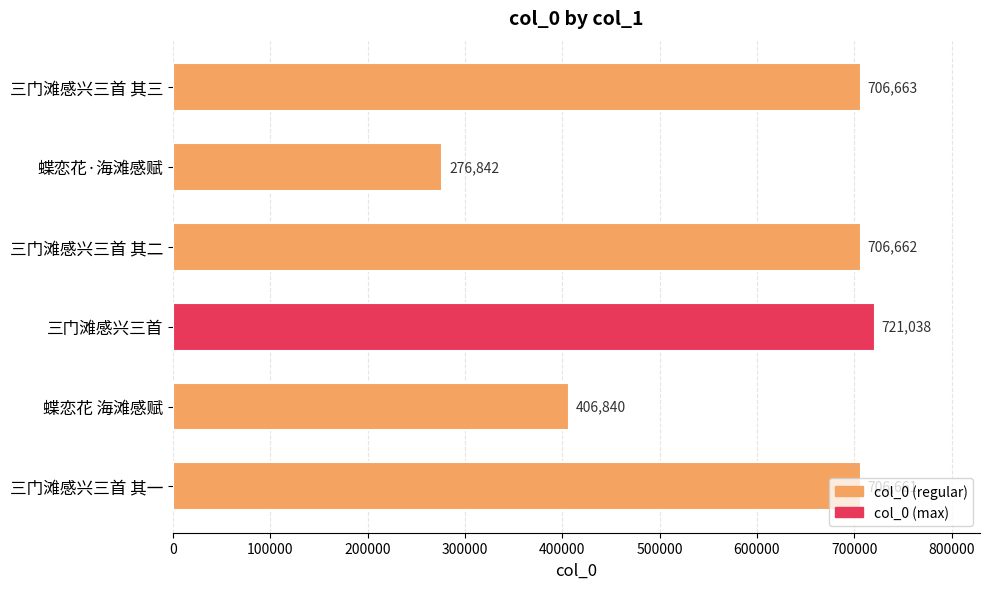

Count the number of categories in the chart.

6